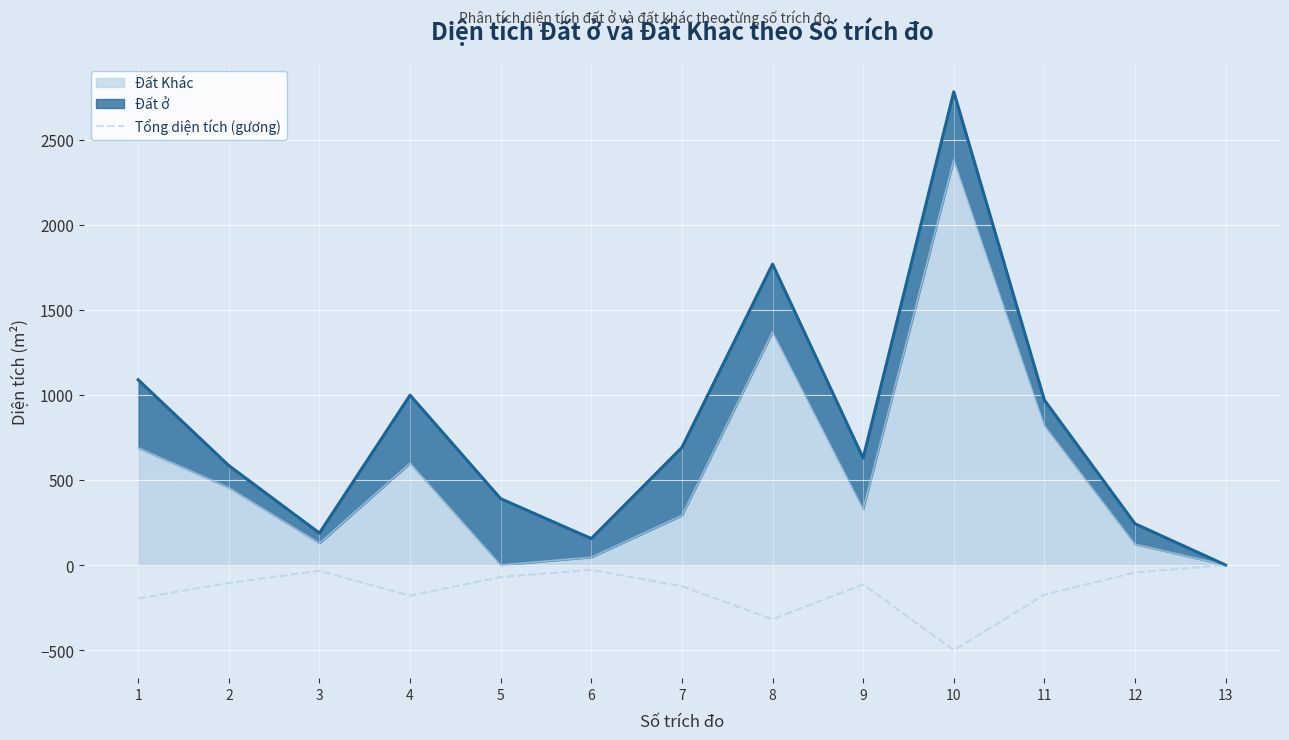

How many data points are less than -113?

7